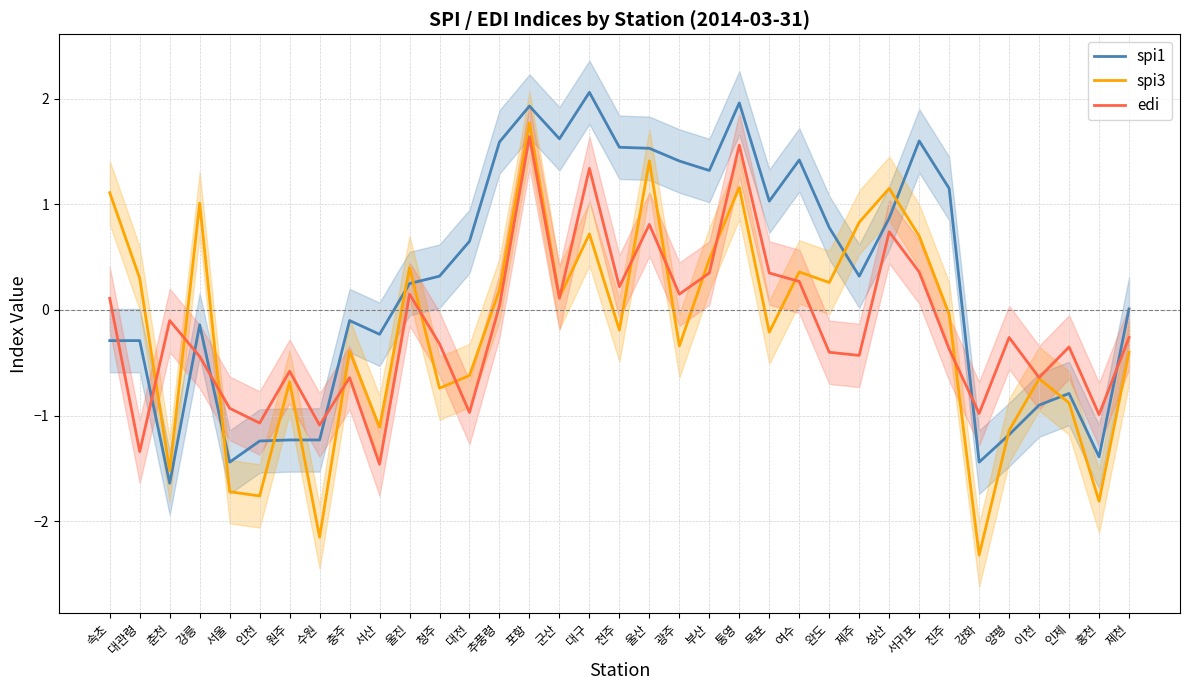

The spi3 series shows 0.2 at 부산. True or false?

False